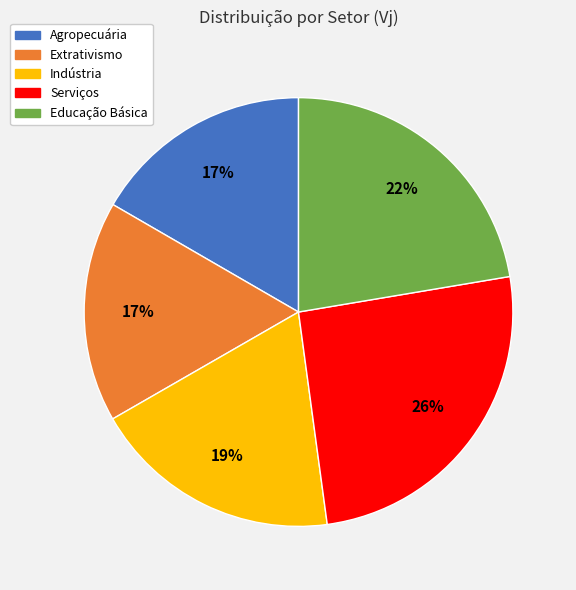

Does Educação Básica represent more than half of the total?

No